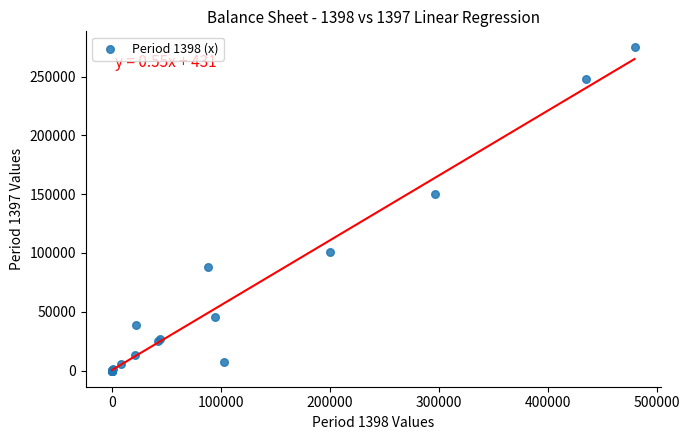

What Y value in the scatter plot is closest to 137348?

150065